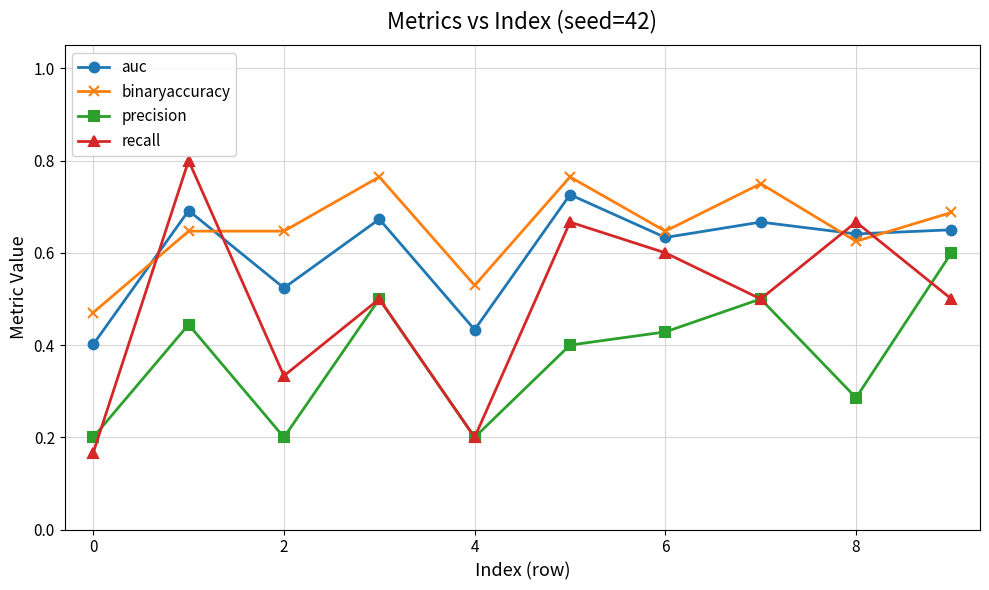

True or false: precision and auc cross at least once.

False